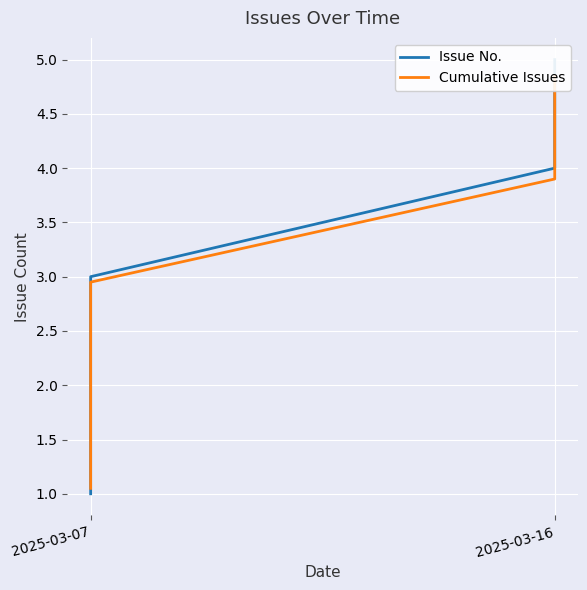

Is this an area chart (filled region under the line)?

No